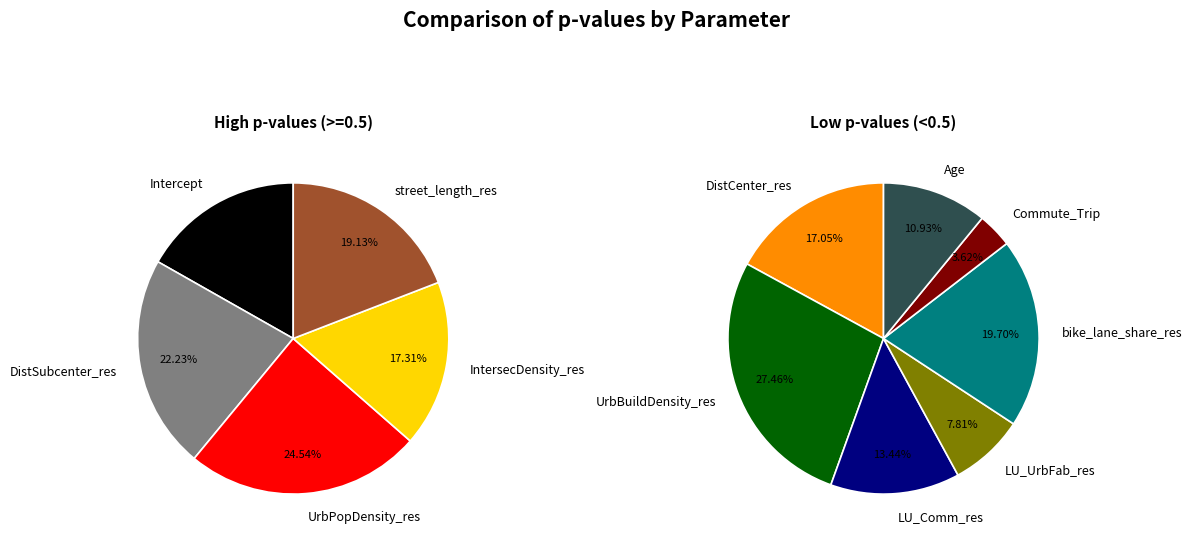

Does LU_UrbFab_res account for over 50% of the chart?

No